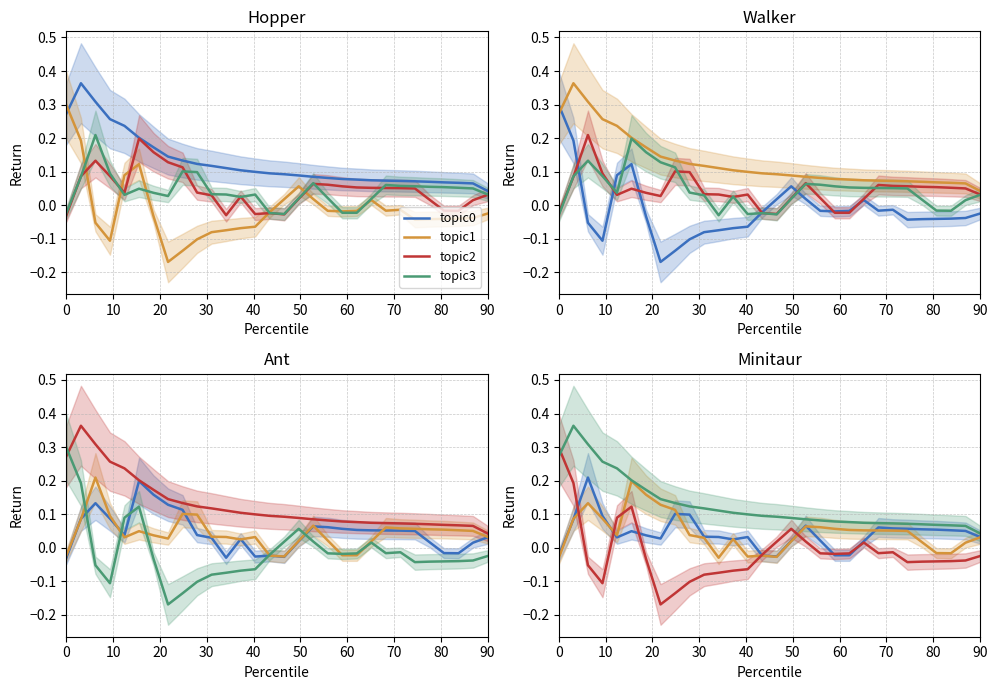

What are all the series names shown in the legend?

topic0, topic1, topic2, topic3